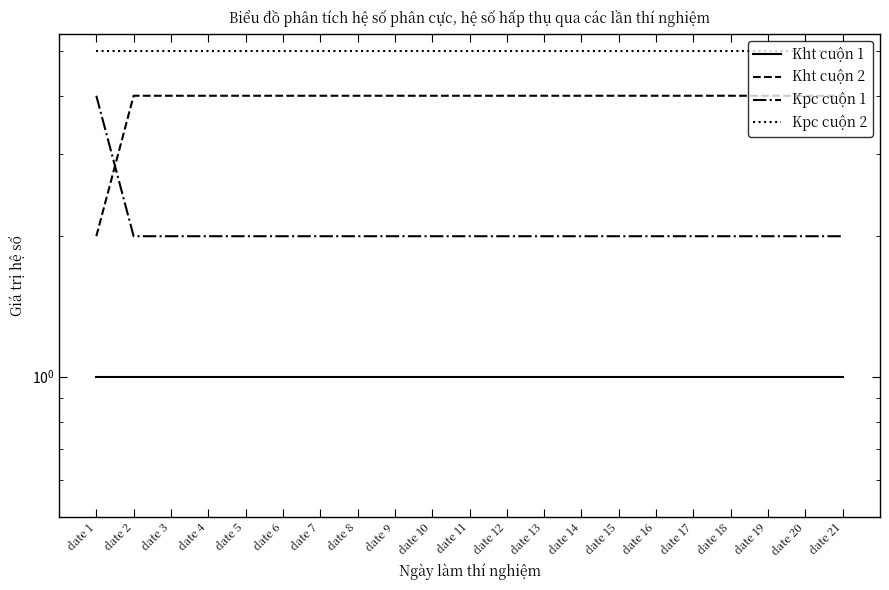

True or false: Kht cuộn 1 has a value of 1 at date 12.

True